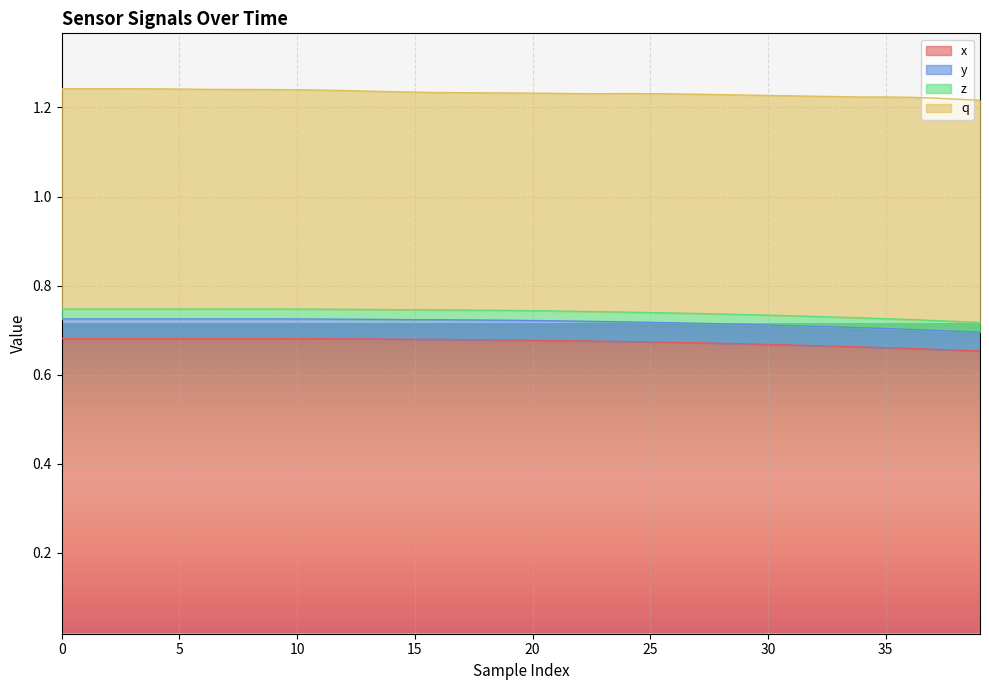

How many distinct data groups are displayed?

4